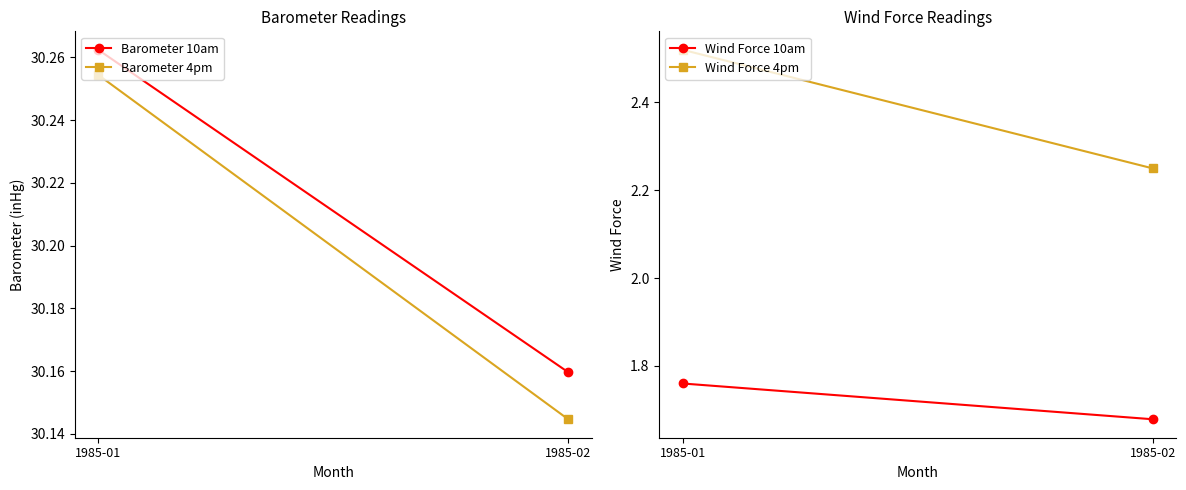

Rank the series by their maximum value, from highest to lowest.

Barometer 10am, Barometer 4pm, Wind Force 4pm, Wind Force 10am